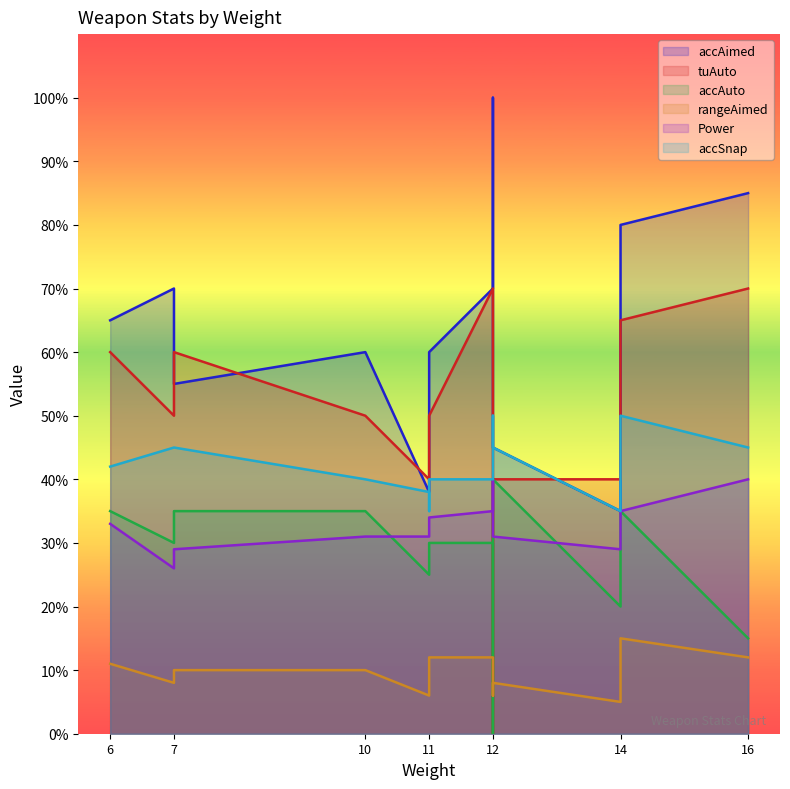

True or false: accAuto and tuAuto intersect in this chart.

False